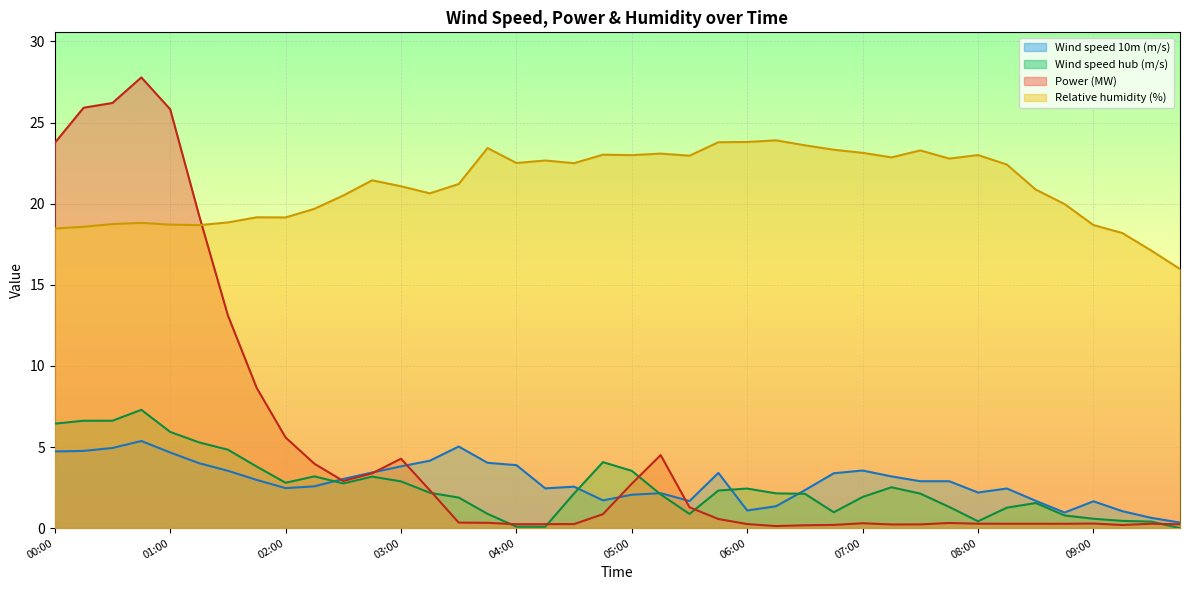

Which series has the widest spread of values?

Power (MW)